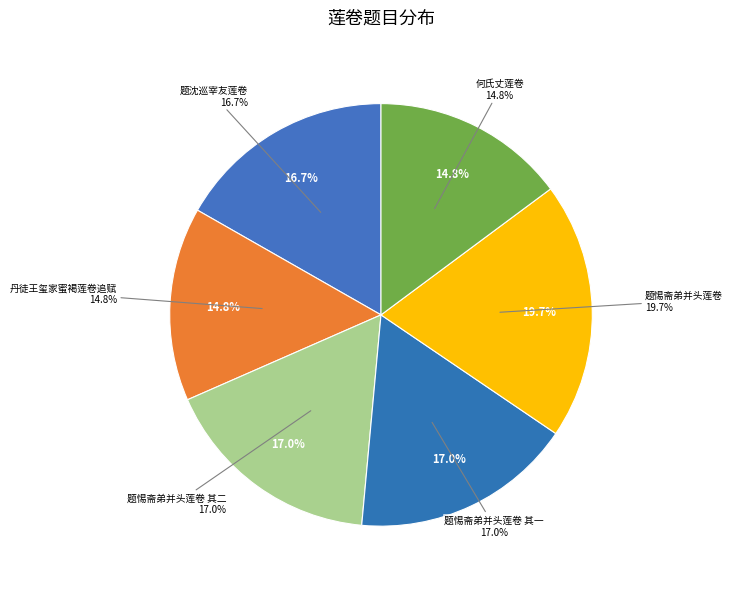

To the nearest percent, what percentage of the pie is 题惕斋弟并头莲卷 其一?

17%